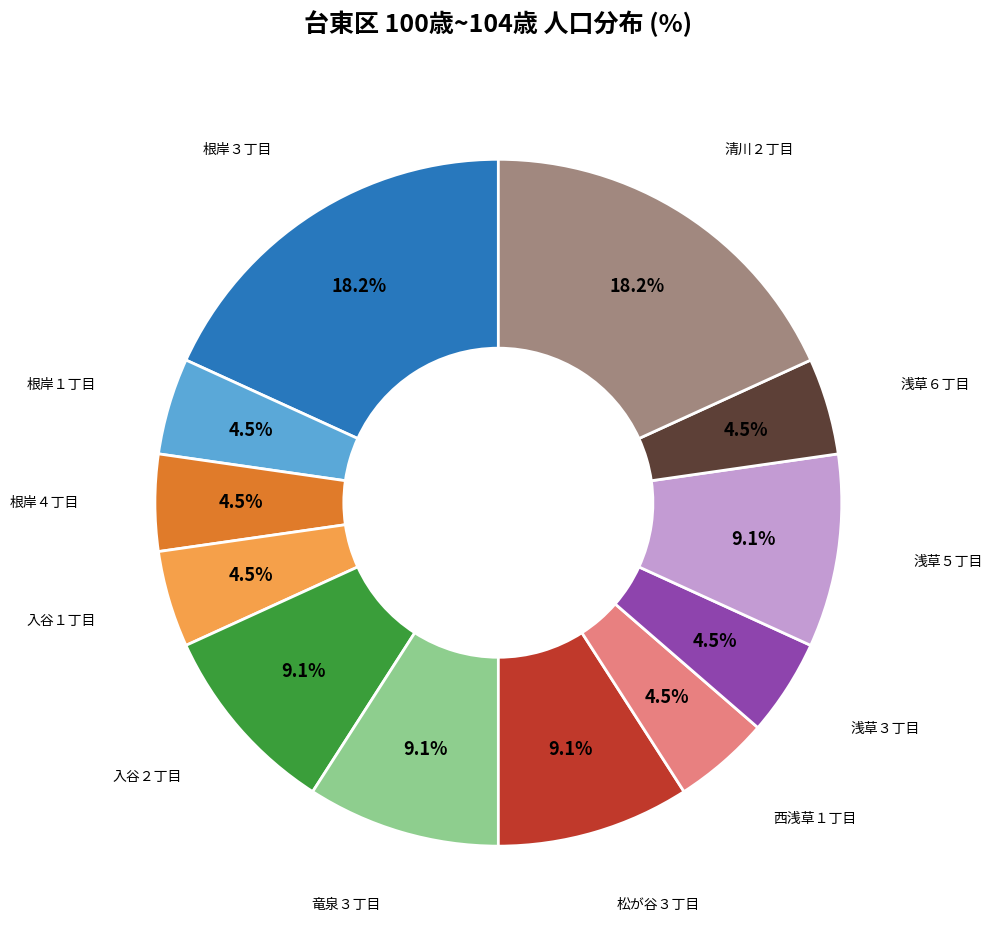

Does any single category account for the majority?

No